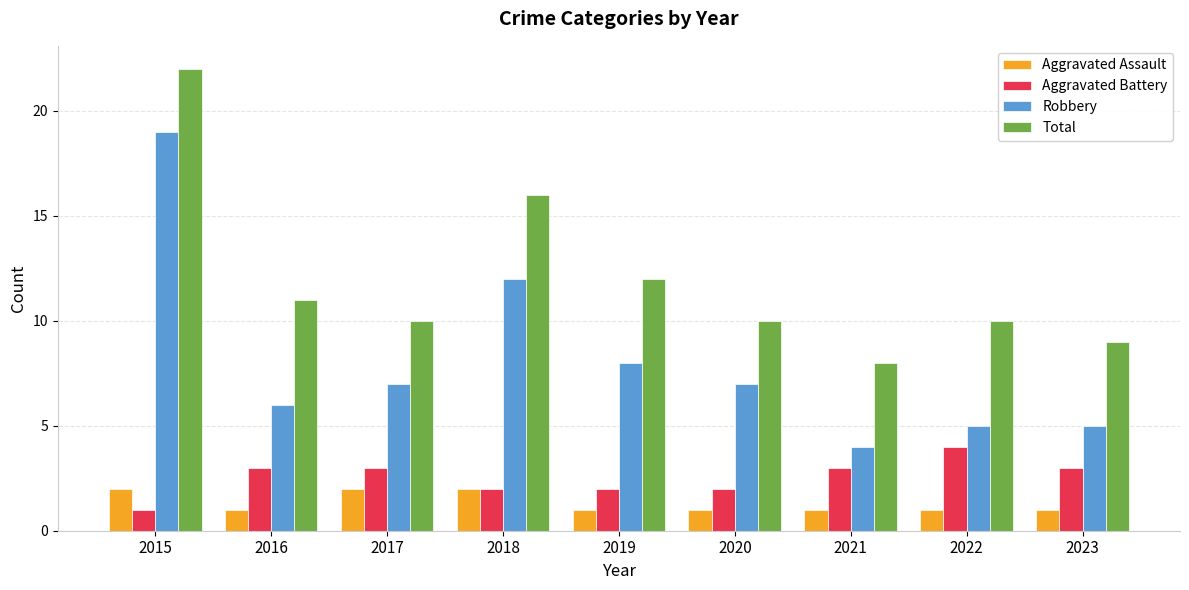

Which series has the largest range (max minus min)?

Robbery